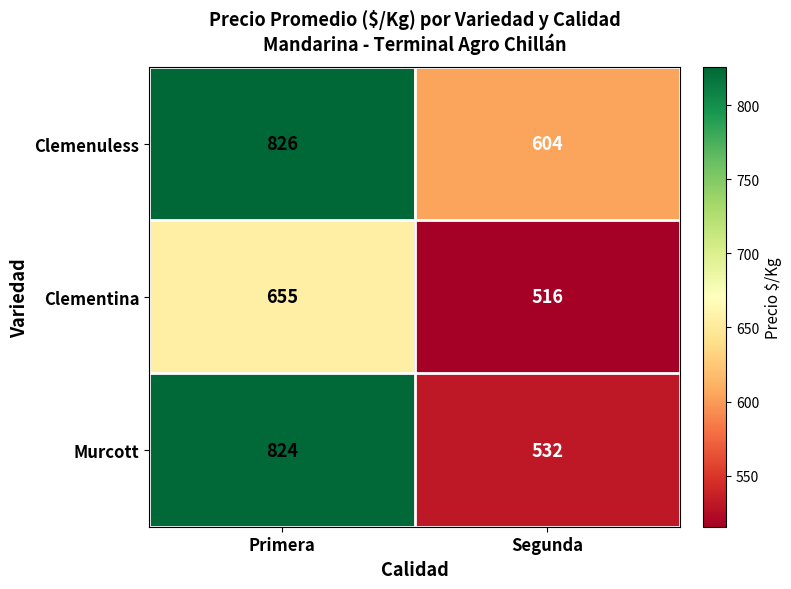

Count the number of data series in this chart.

3